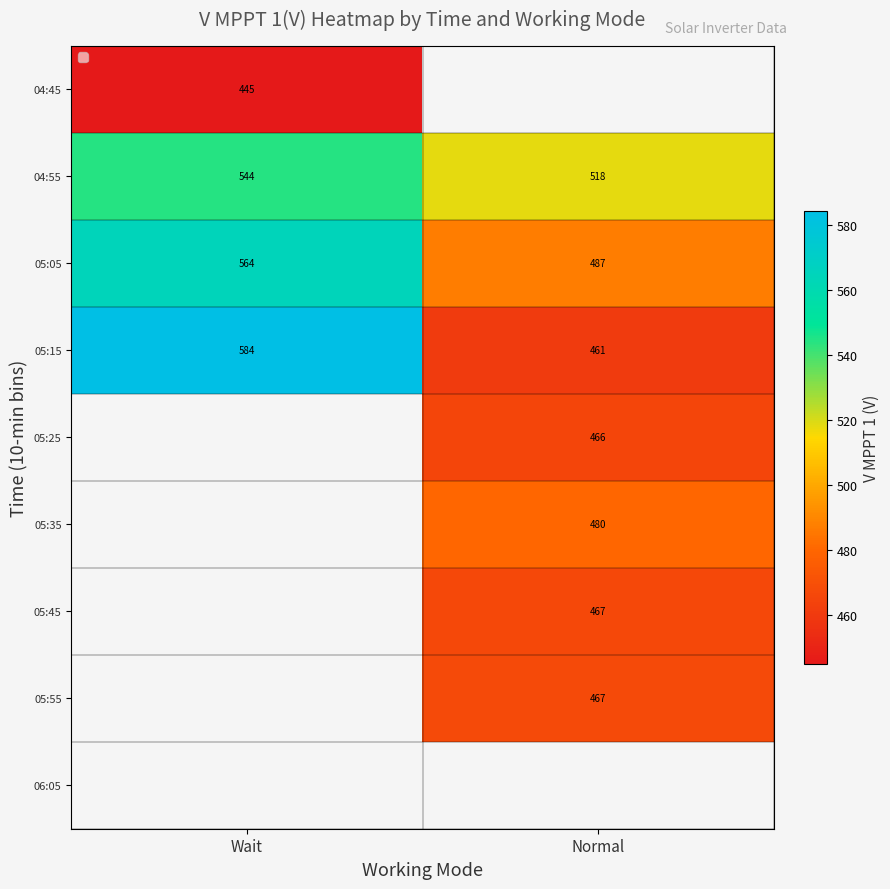

Is it true that 05:45 equals 226.5 at Normal?

False